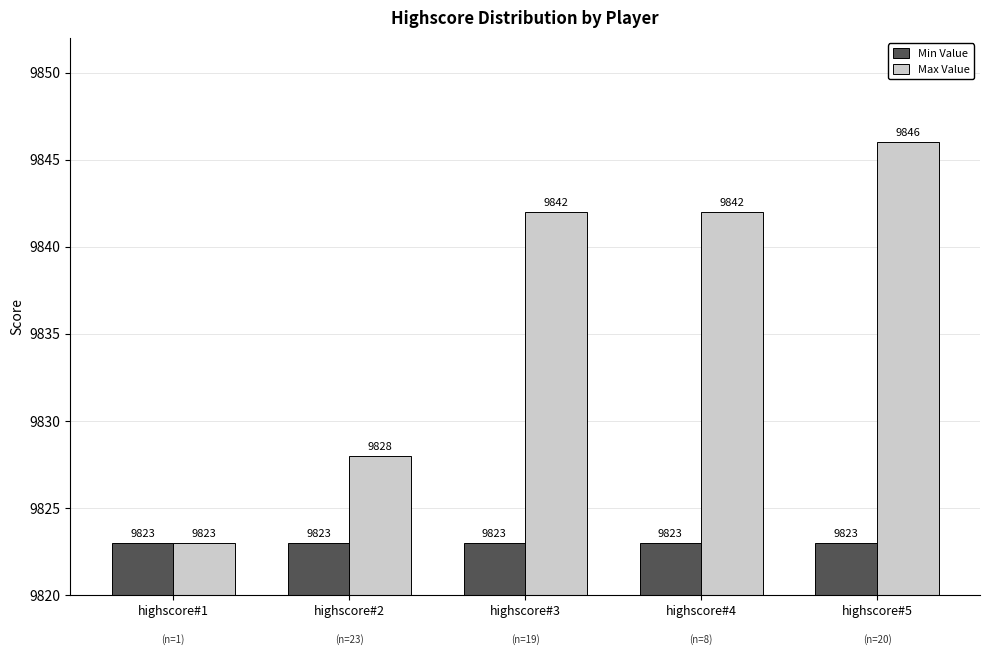

The value of Min Value at highscore#1 is 9823. True or false?

True